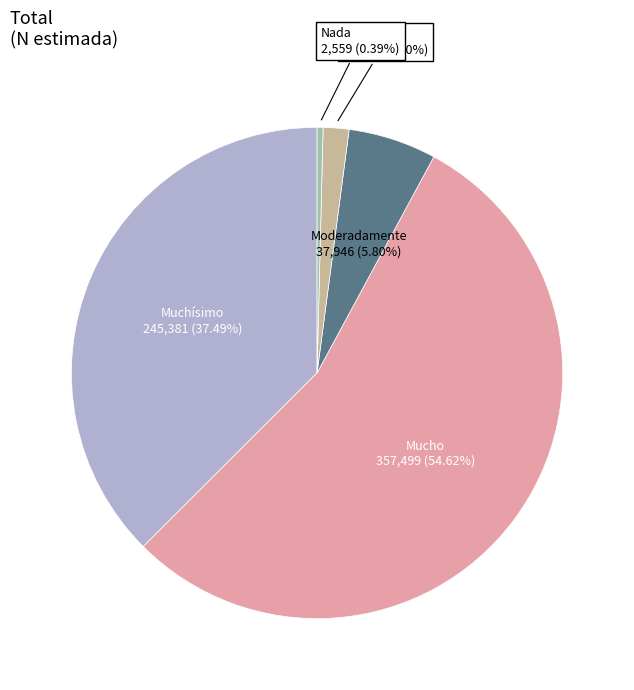

Rank the categories by value from lowest to highest.

Nada, Poco, Moderadamente, Muchísimo, Mucho